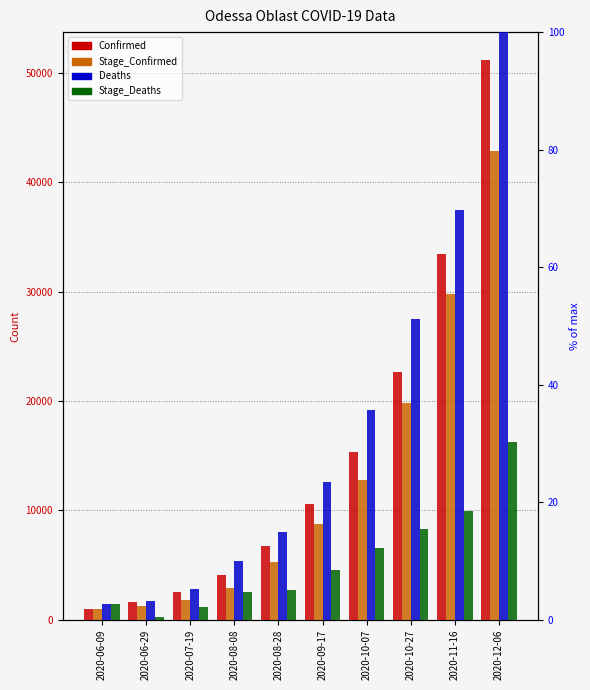

How many bars are there in total?

40